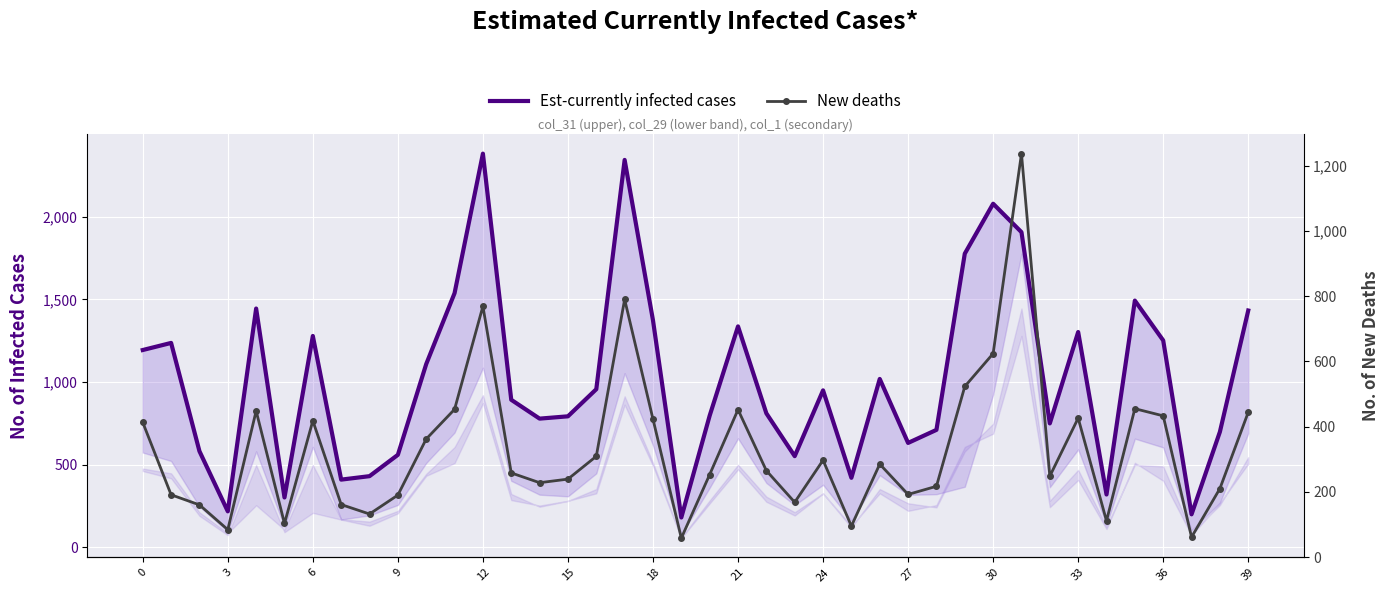

Between 28 and 35, which series saw the biggest shift?

Est-currently infected cases